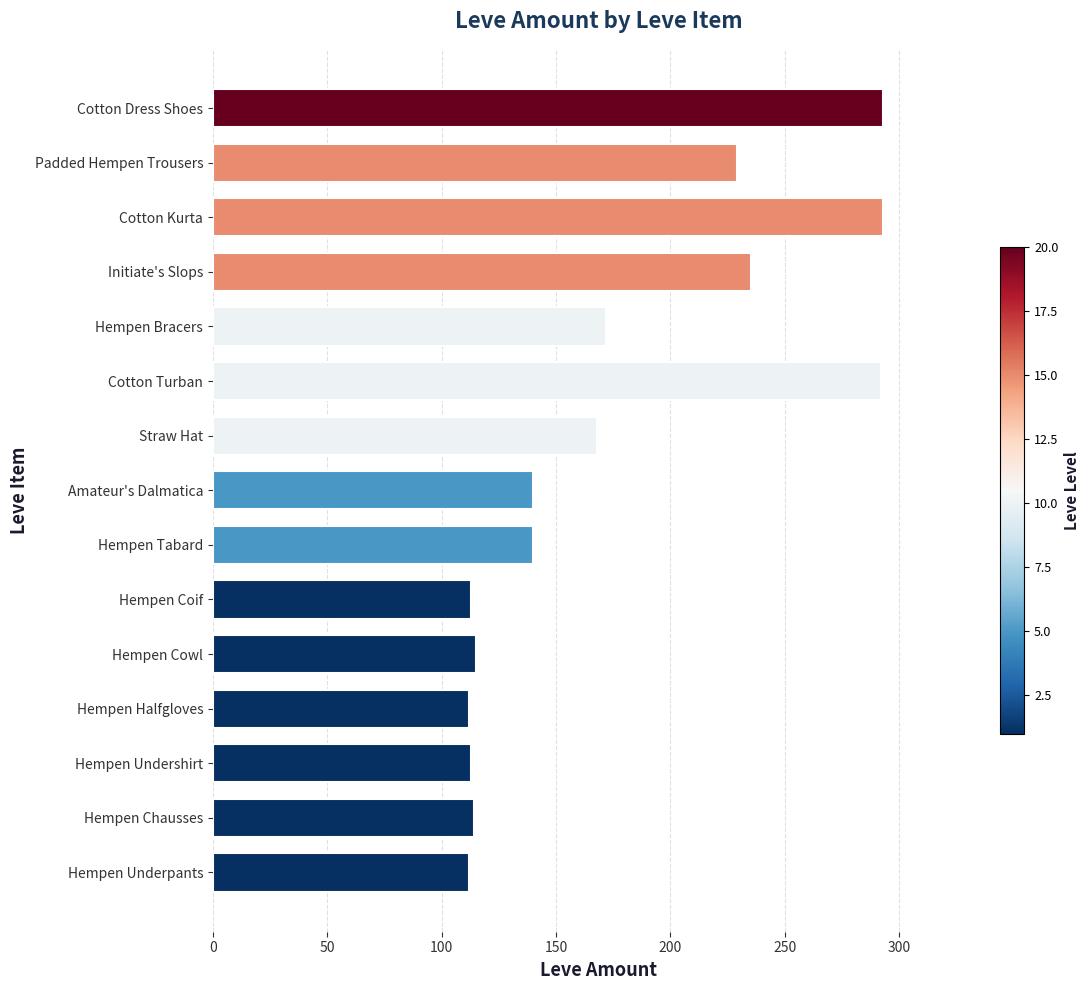

What is the change in value from Hempen Underpants to Initiate's Slops?

+123